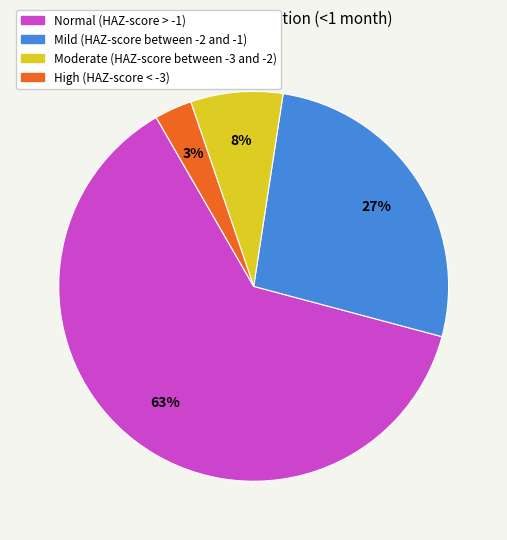

What is the smallest slice in the pie chart?

High (HAZ-score < -3)